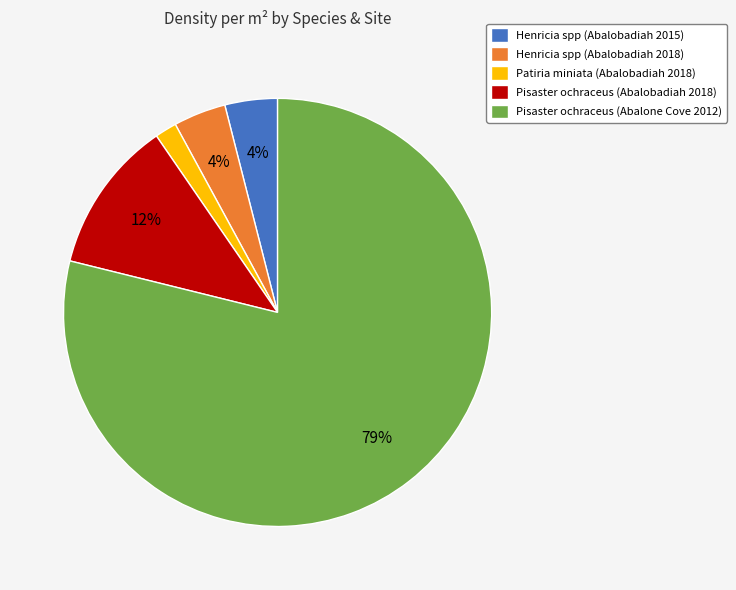

How many slices are in this pie chart?

5